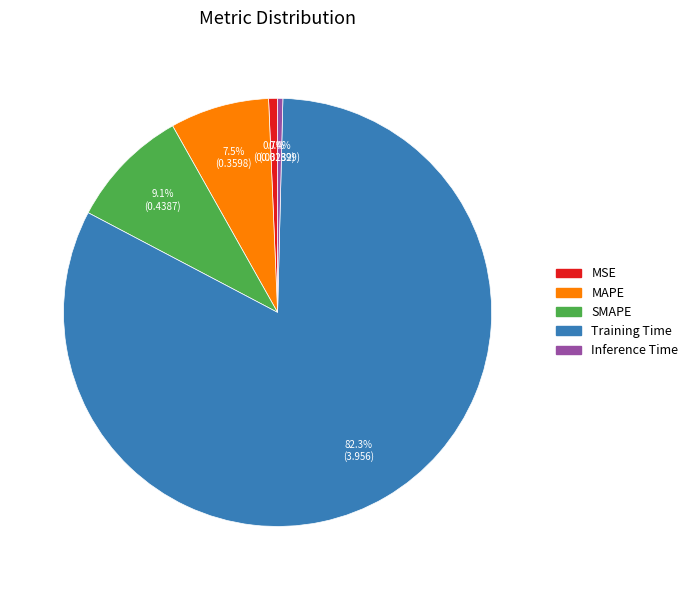

Which category accounts for the majority?

Training Time